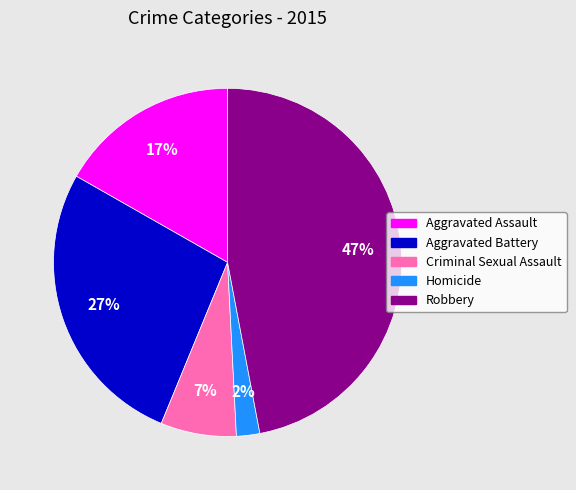

Is Robbery the majority of the pie?

No